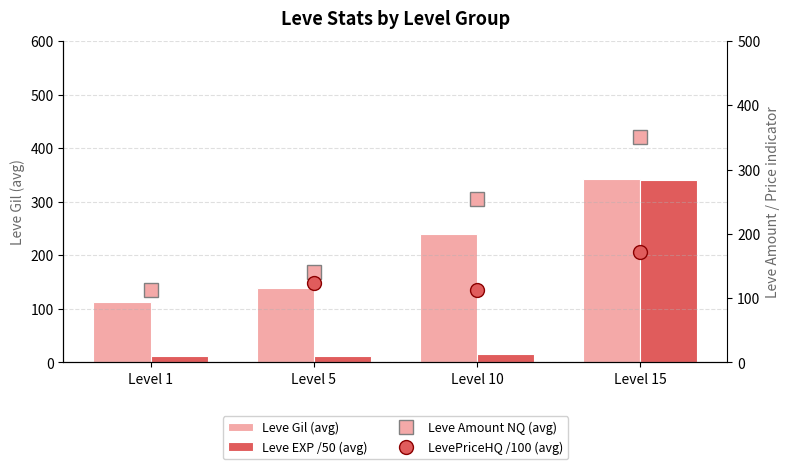

At which category does the chart reach its minimum across all series?

Level 5